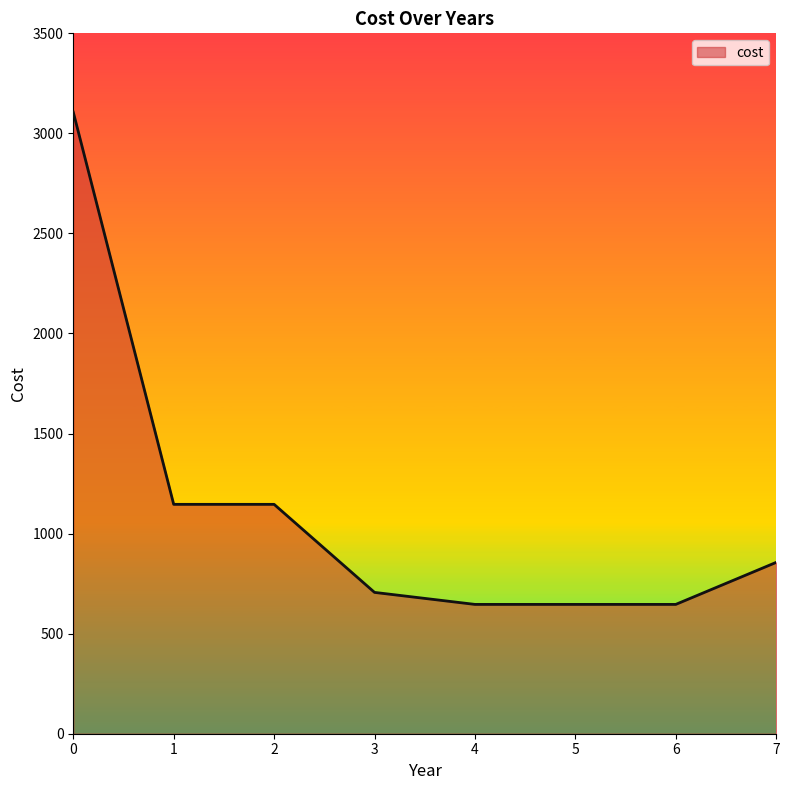

The chart shows a value of 987.6 at 3. True or false?

False